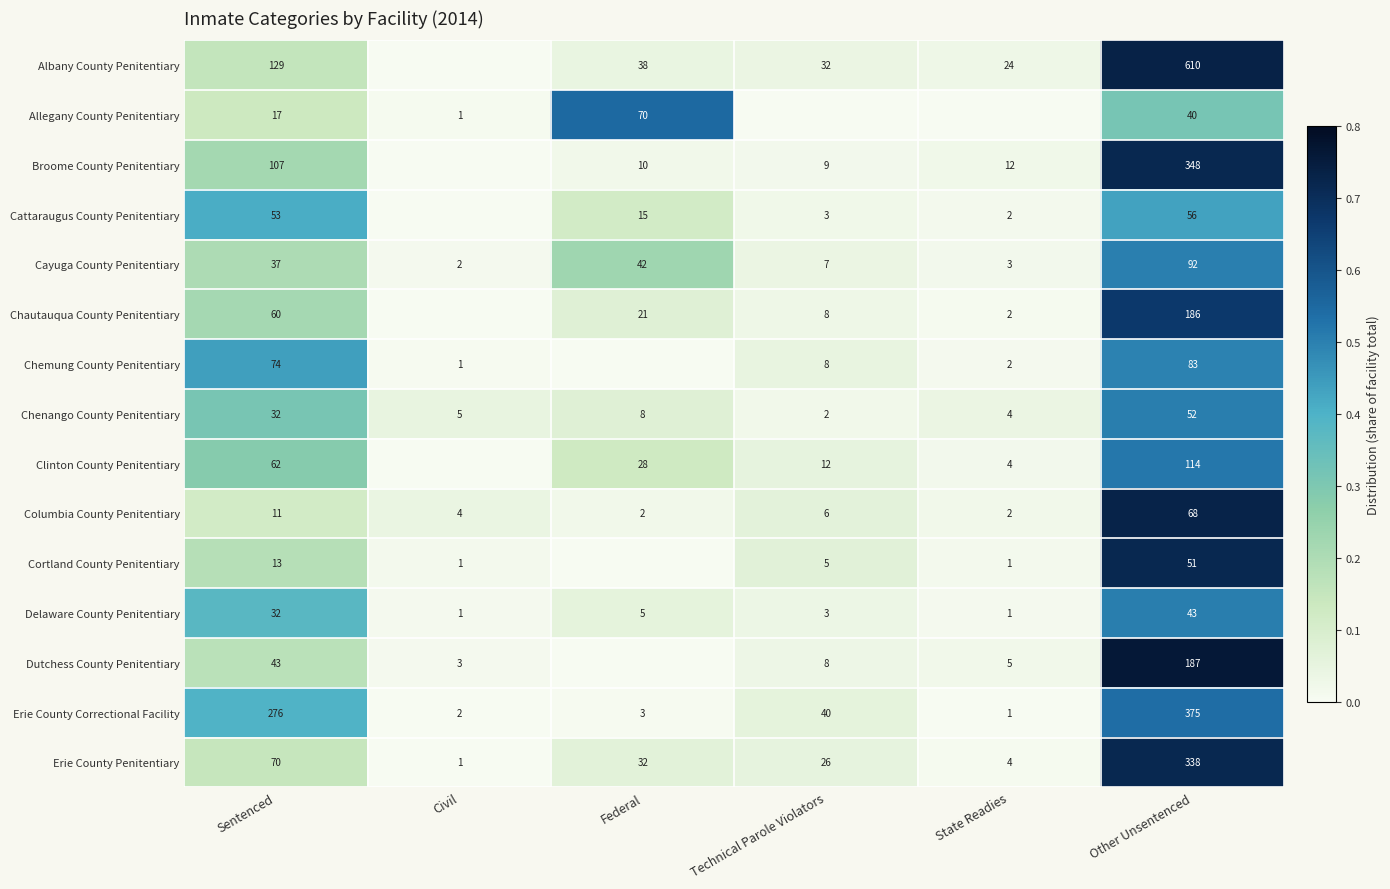

What is the maximum value for Chenango County Penitentiary?

52